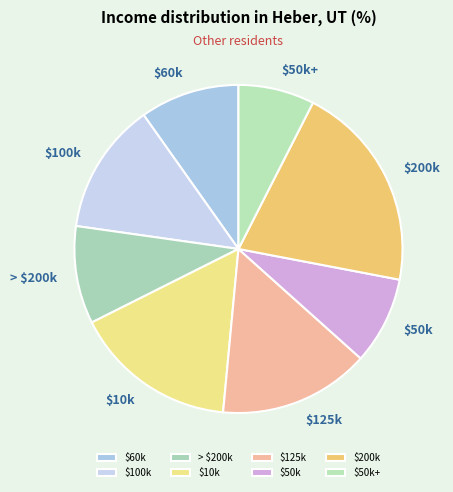

True or false: $100k accounts for 13% of the total.

True